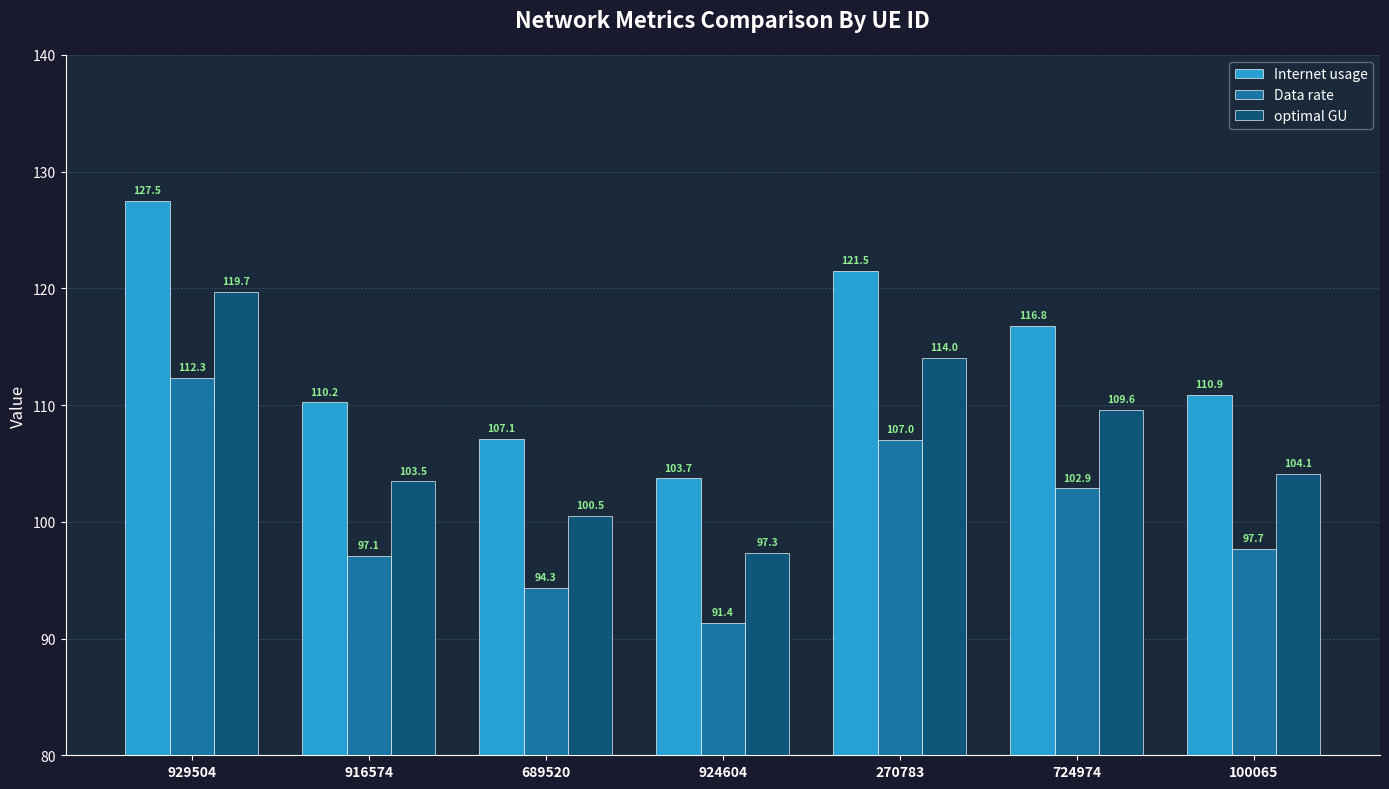

True or false: Internet usage has a value of 213.9 at 929504.

False